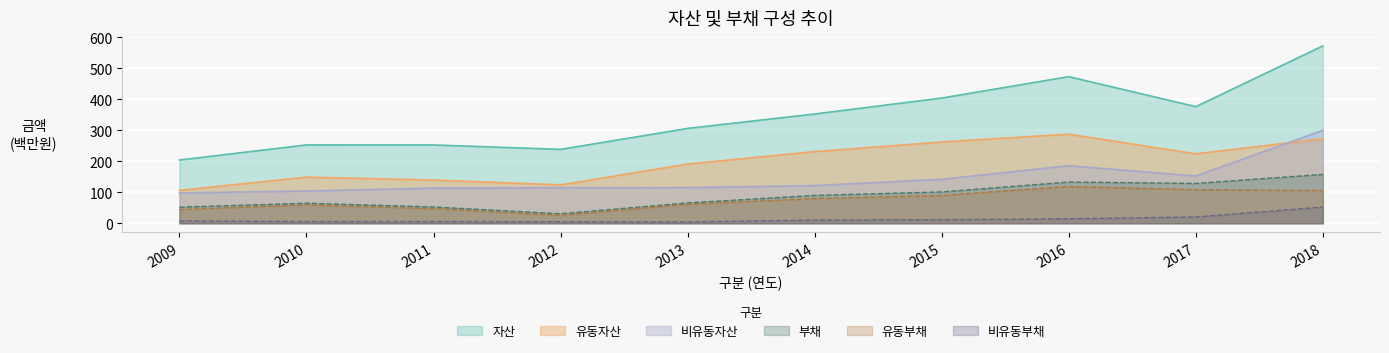

What is the total value across all series at 2015?

1009.7